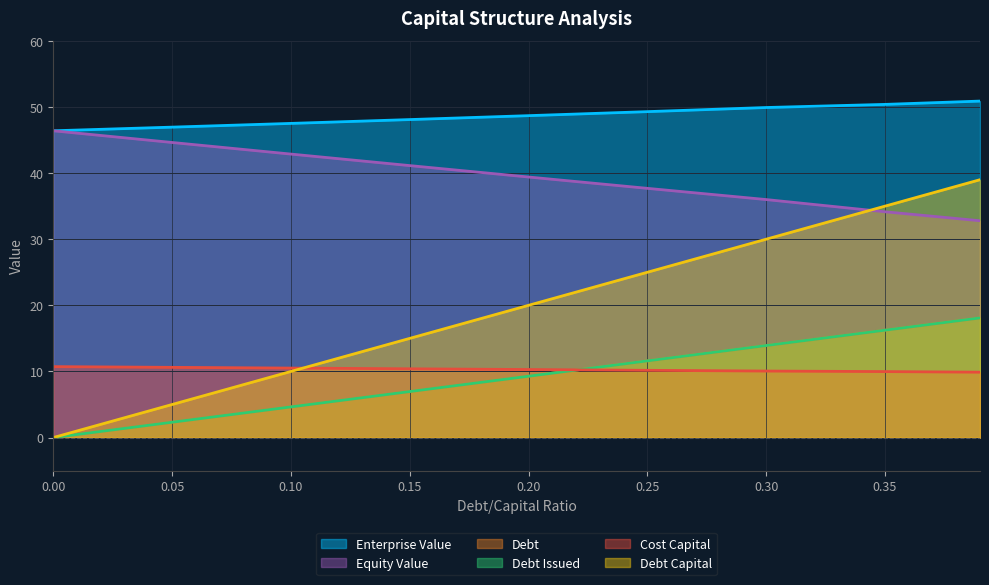

Does the chart display data point markers on the line(s)?

No